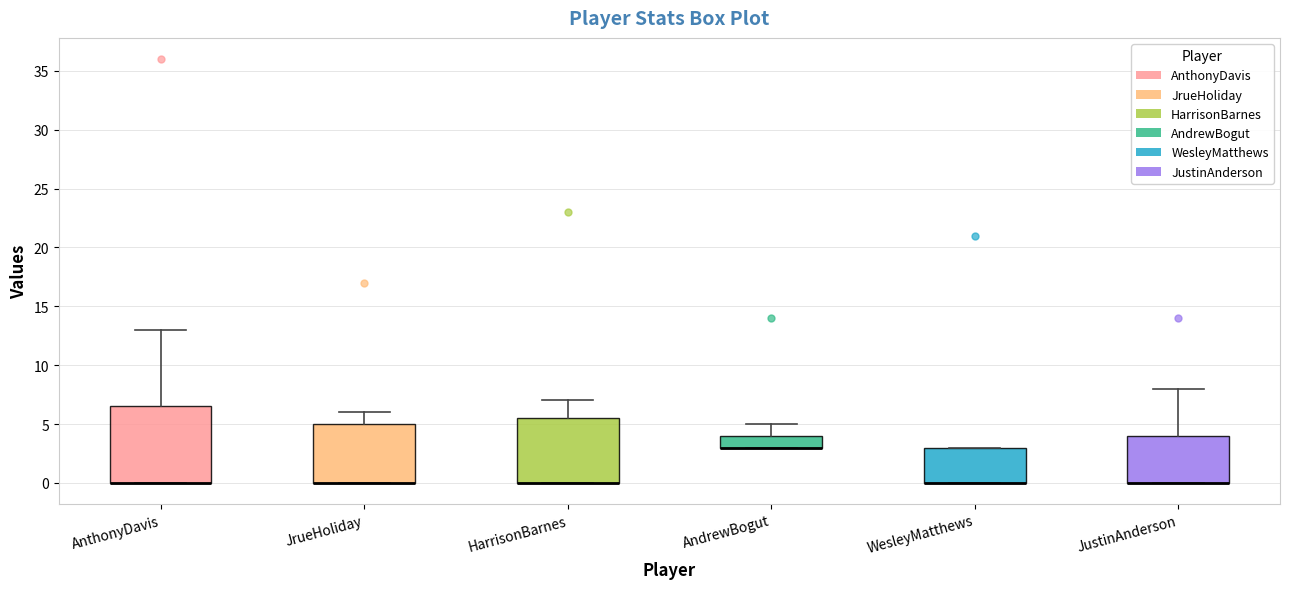

Reading left to right, read every box against the y-axis: the position of its median line, the range the box covers, and the ends of its whiskers. The values are not printed on the chart, so give them approximately, as read against the axis.

AnthonyDavis: median 0.0 (drawn on the box's lower edge), box 0.0 to 6.5, whiskers 0.0 to 13.0
JrueHoliday: median 0.0 (drawn on the box's lower edge), box 0.0 to 5.0, whiskers 0.0 to 6.0
HarrisonBarnes: median 0.0 (drawn on the box's lower edge), box 0.0 to 5.5, whiskers 0.0 to 7.0
AndrewBogut: median 3.0 (drawn on the box's lower edge), box 3.0 to 4.0, whiskers 3.0 to 5.0
WesleyMatthews: median 0.0 (drawn on the box's lower edge), box 0.0 to 3.0, whiskers 0.0 to 3.0
JustinAnderson: median 0.0 (drawn on the box's lower edge), box 0.0 to 4.0, whiskers 0.0 to 8.0